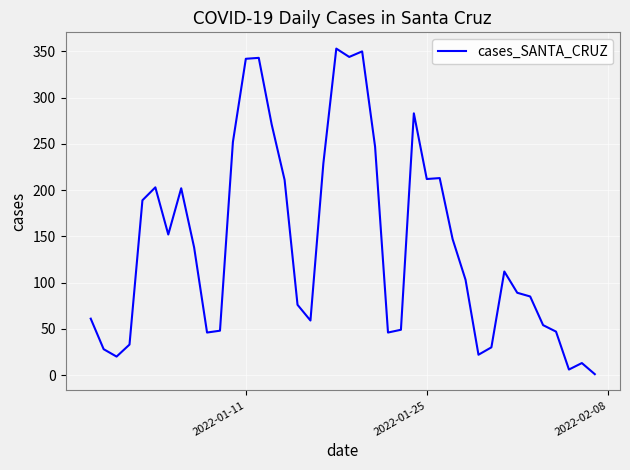

What is the difference between the maximum and minimum values?

352